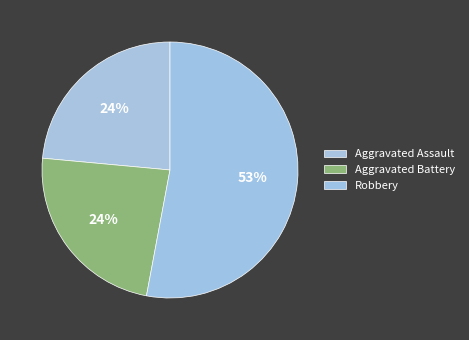

What percentage is NOT represented by Aggravated Assault?

76.5%